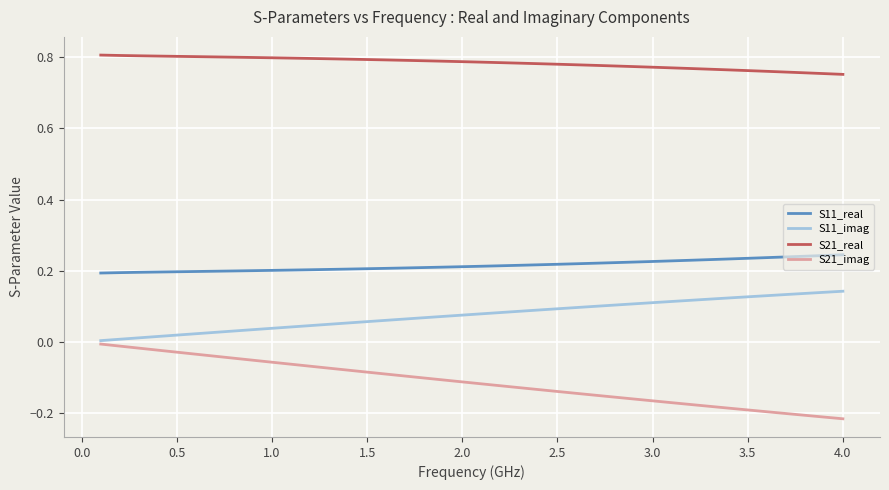

True or false: S21_real and S11_real intersect in this chart.

False